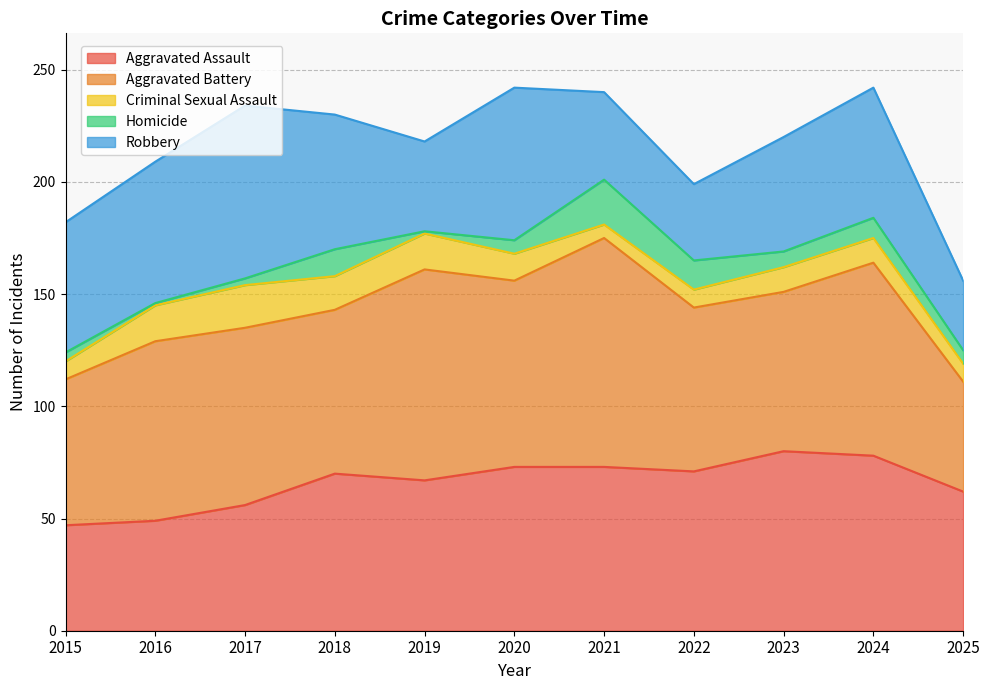

What is the difference between the highest and lowest values at 2019?

93